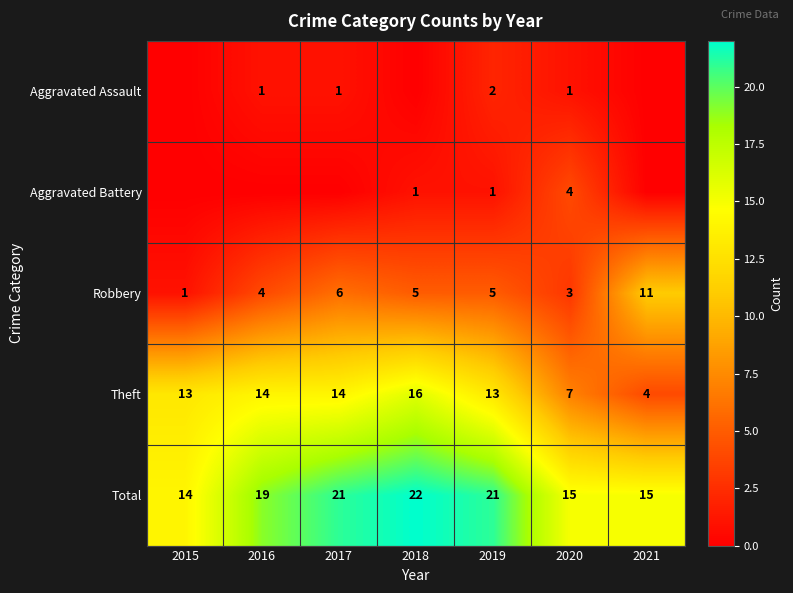

Between 2018 and 2019, which is larger?

2019